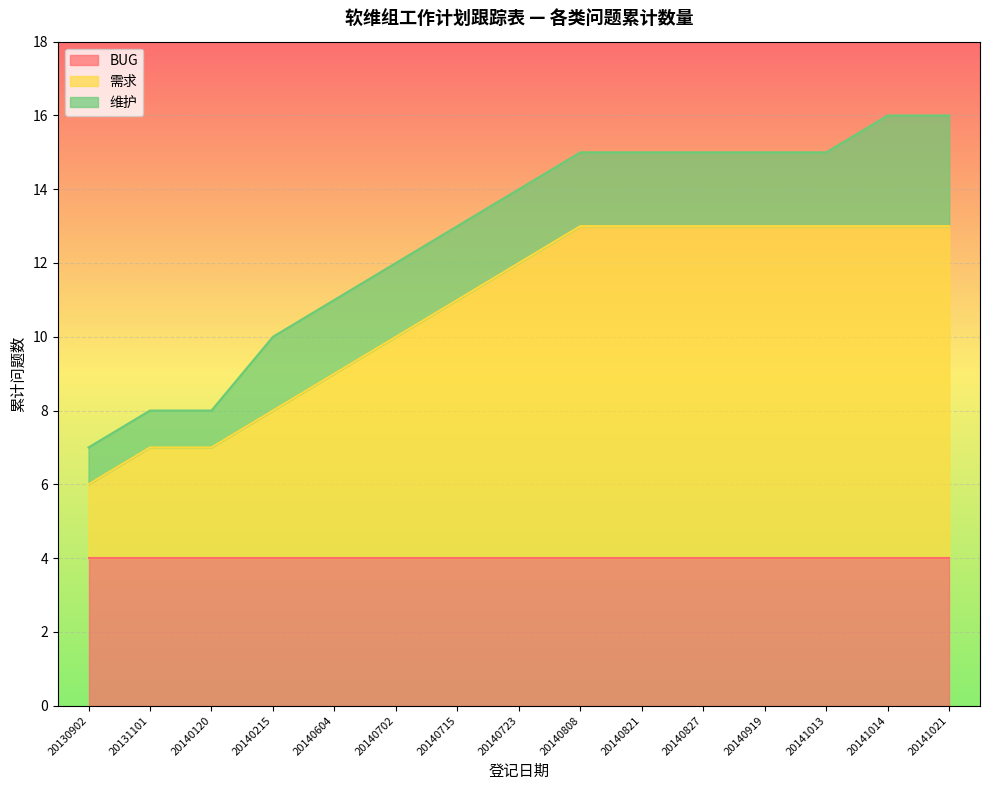

Reading left to right, list all the values displayed in this chart.

BUG: 20130902=4	20131101=4	20140120=4	20140215=4	20140604=4	20140702=4	20140715=4	20140723=4	20140808=4	20140821=4	20140827=4	20140919=4	20141013=4	20141014=4	20141021=4
需求: 20130902=2	20131101=3	20140120=3	20140215=4	20140604=5	20140702=6	20140715=7	20140723=8	20140808=9	20140821=9	20140827=9	20140919=9	20141013=9	20141014=9	20141021=9
维护: 20130902=1	20131101=1	20140120=1	20140215=2	20140604=2	20140702=2	20140715=2	20140723=2	20140808=2	20140821=2	20140827=2	20140919=2	20141013=2	20141014=3	20141021=3